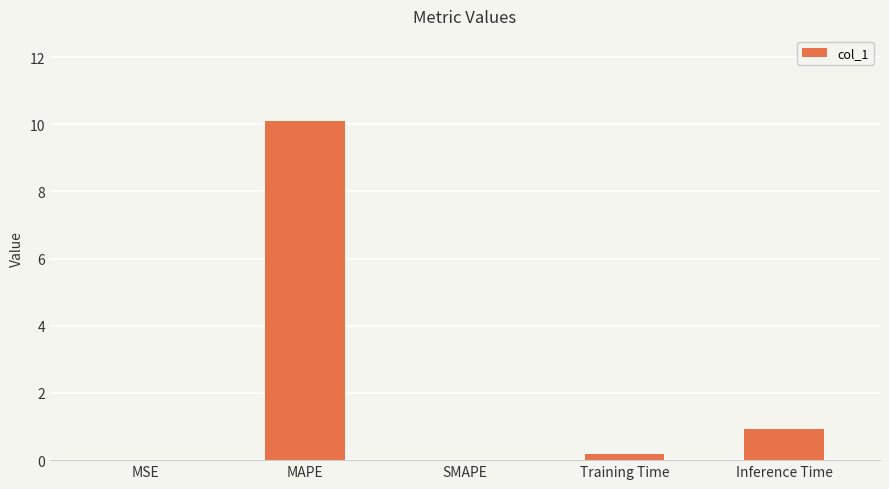

What is the change in value from MAPE to SMAPE?

-10.1